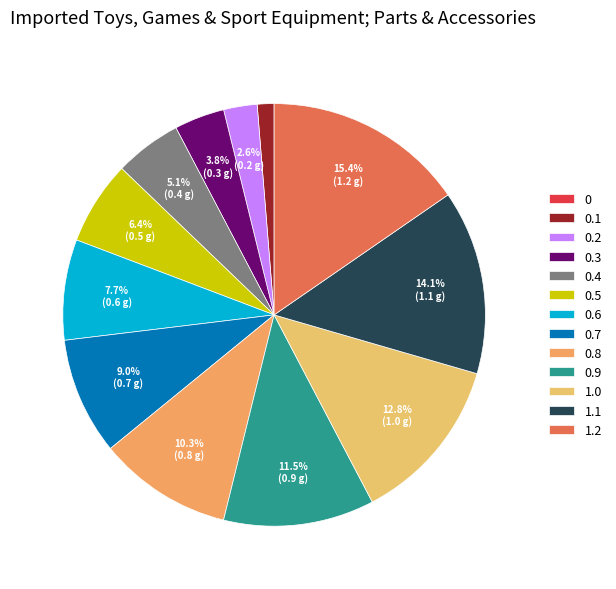

To the nearest percent, what is the average slice percentage?

8%